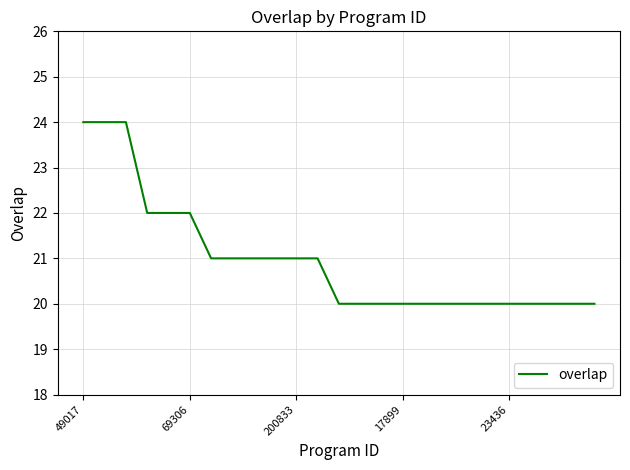

What is the difference between the maximum and minimum values?

4